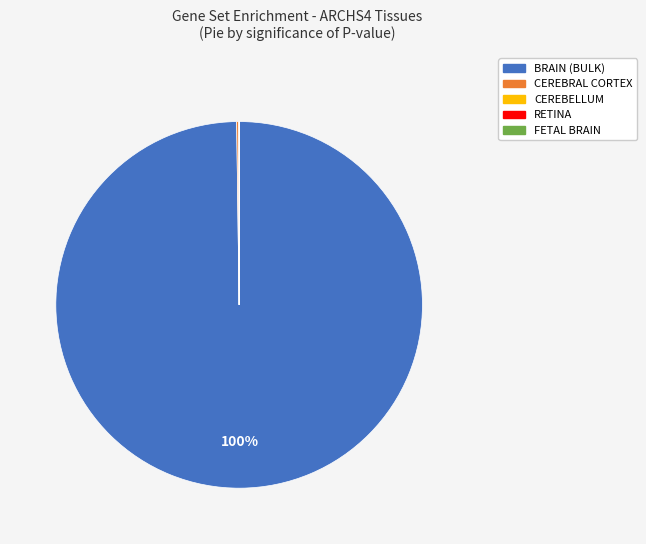

Which category has the biggest portion of the pie?

BRAIN (BULK)